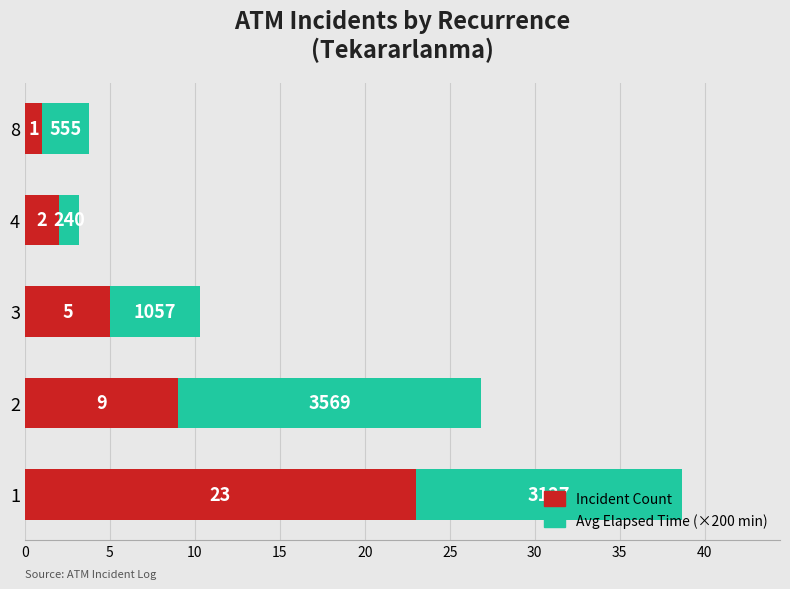

Count the number of categories in the chart.

5